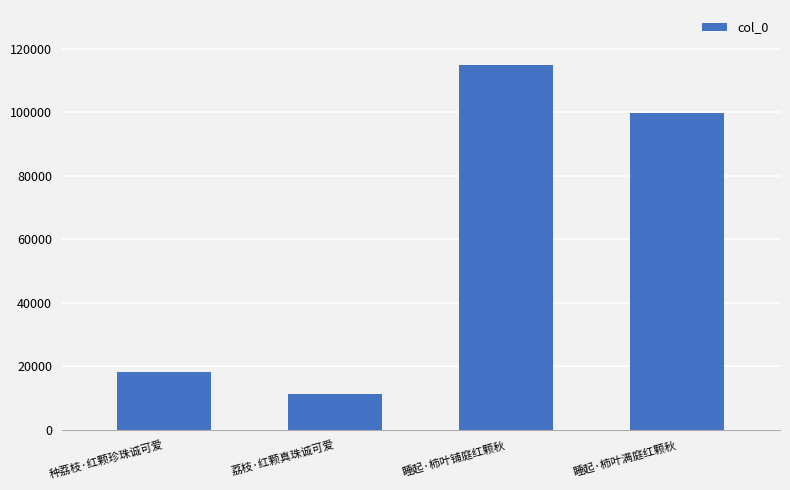

The chart shows a value of 115068 at 睡起·柿叶铺庭红颗秋. True or false?

True